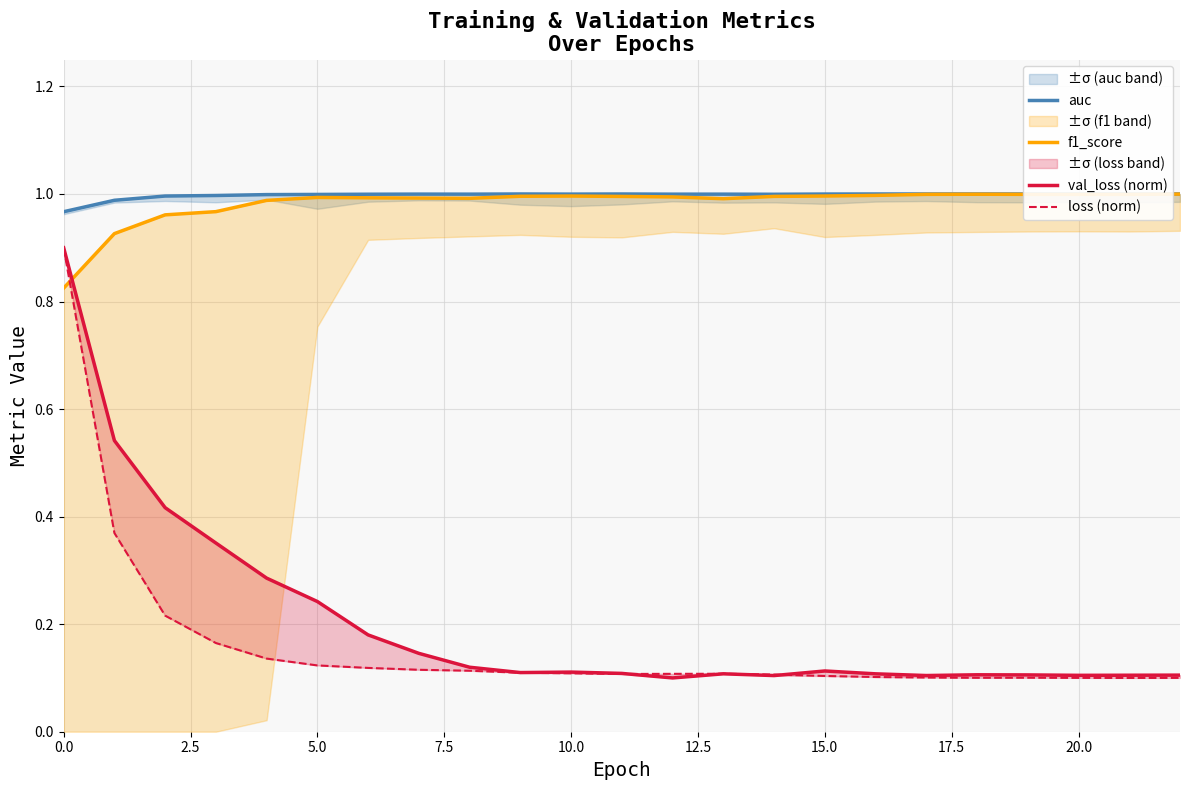

At which category does loss (norm) reach its first local peak?

13